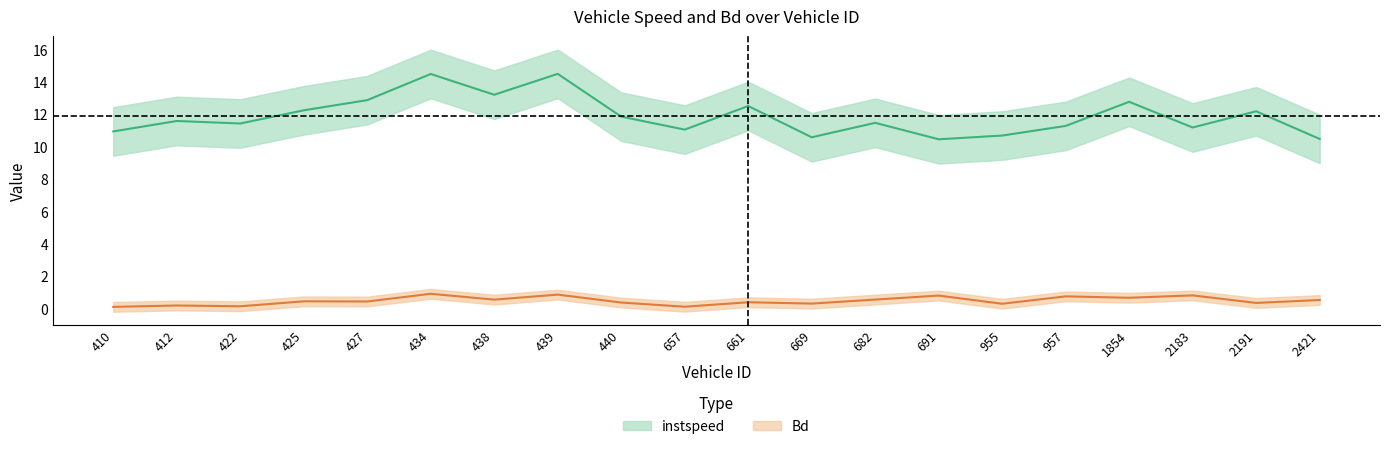

What is the approximate value of Bd at 691?

0.8